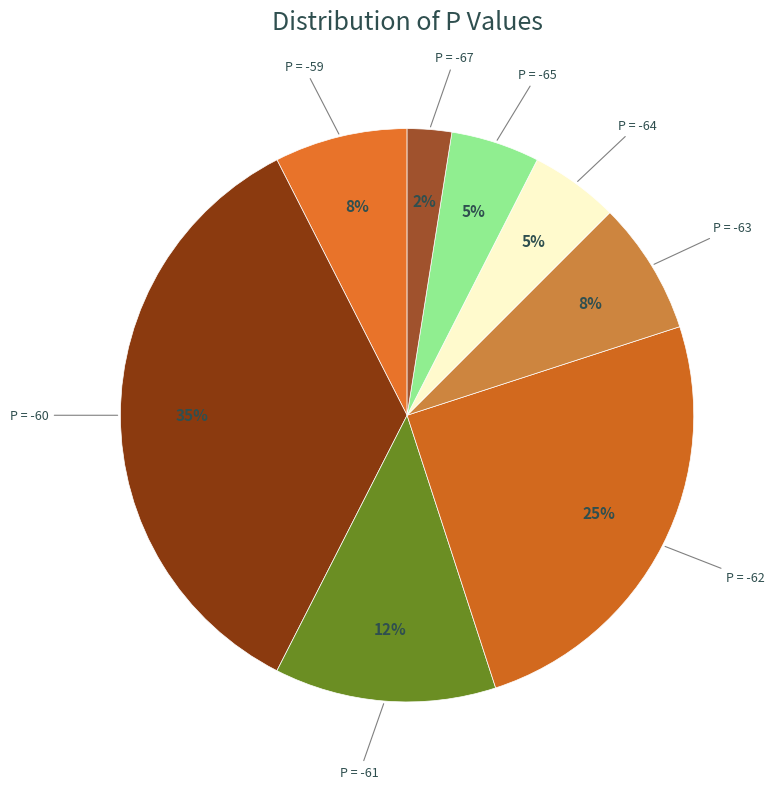

True or false: P = -60 accounts for 29% of the total.

False